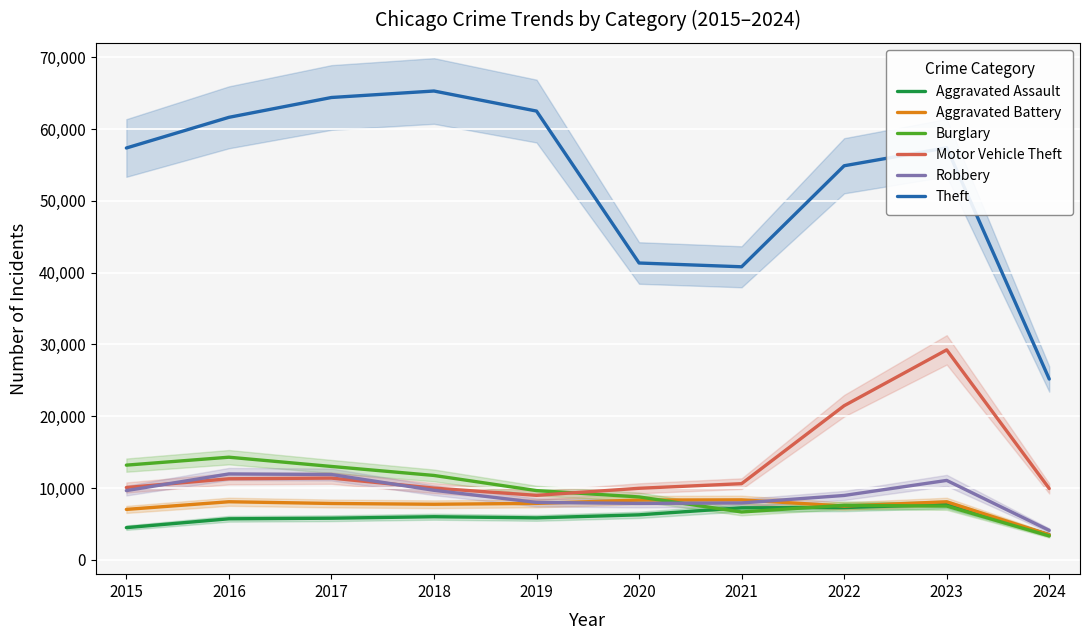

Where does the Motor Vehicle Theft series first go above 10603?

2016